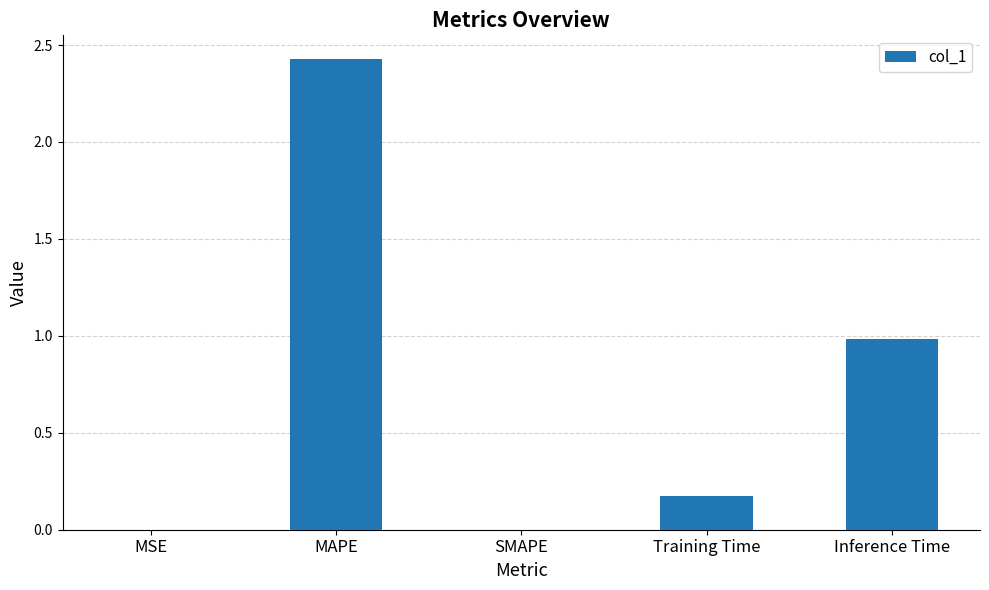

Which category has the highest value across all series?

MAPE